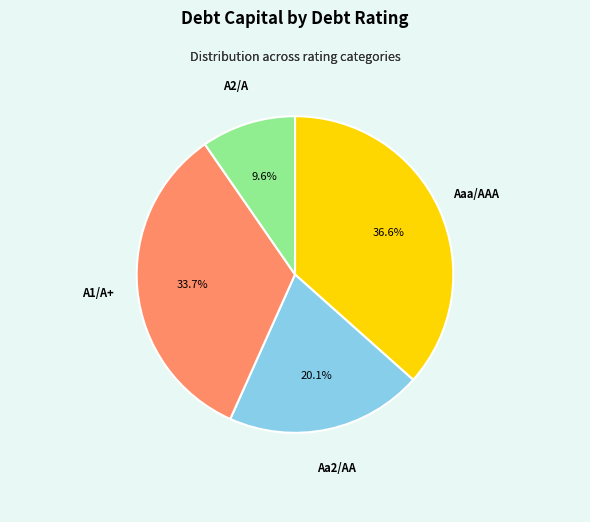

To the nearest percent, what percentage of the pie is Aaa/AAA?

37%